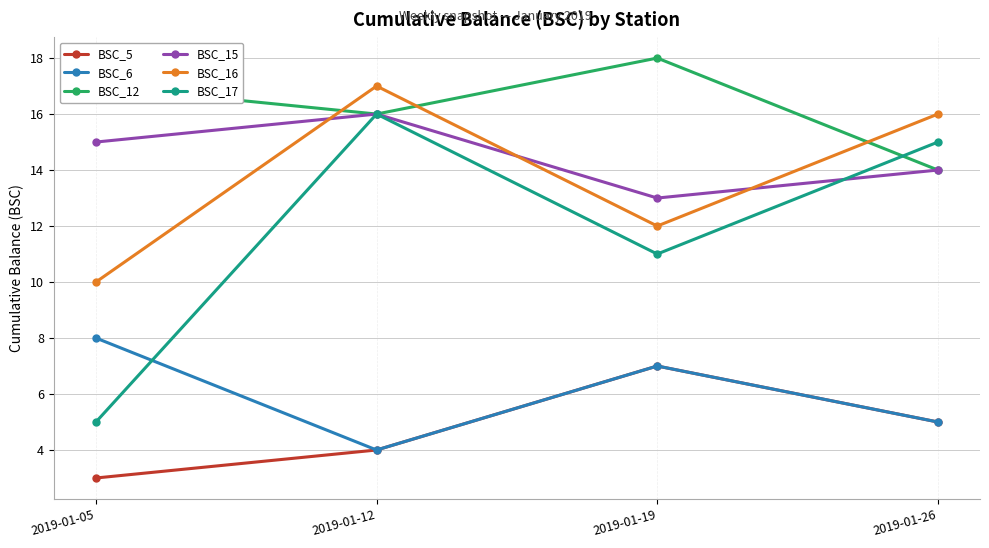

Which series has the widest spread of values?

BSC_17